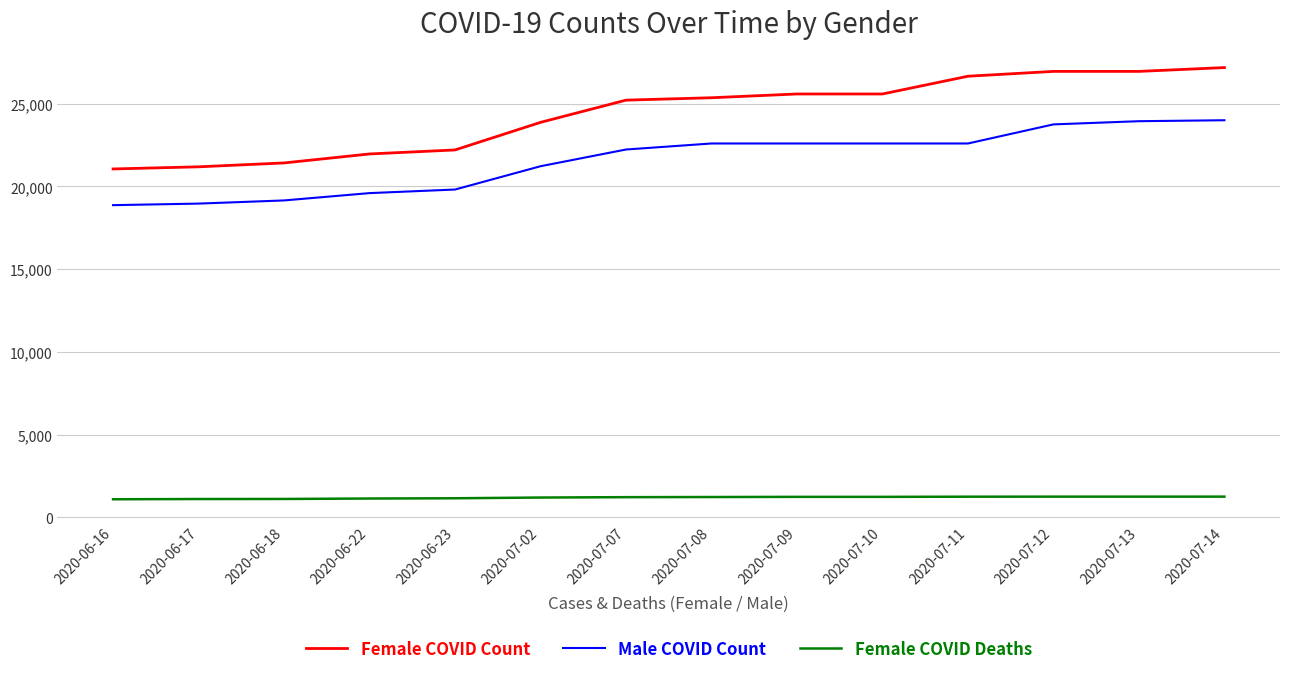

True or false: Female COVID Count has a value of 21419 at 2020-06-18.

True